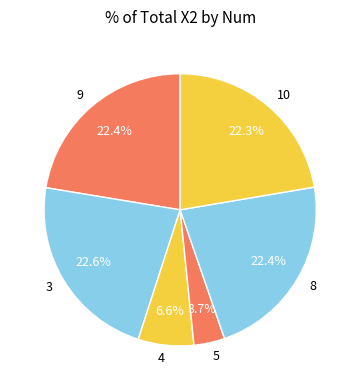

What percentage is the 8 slice, to the nearest percent?

22%